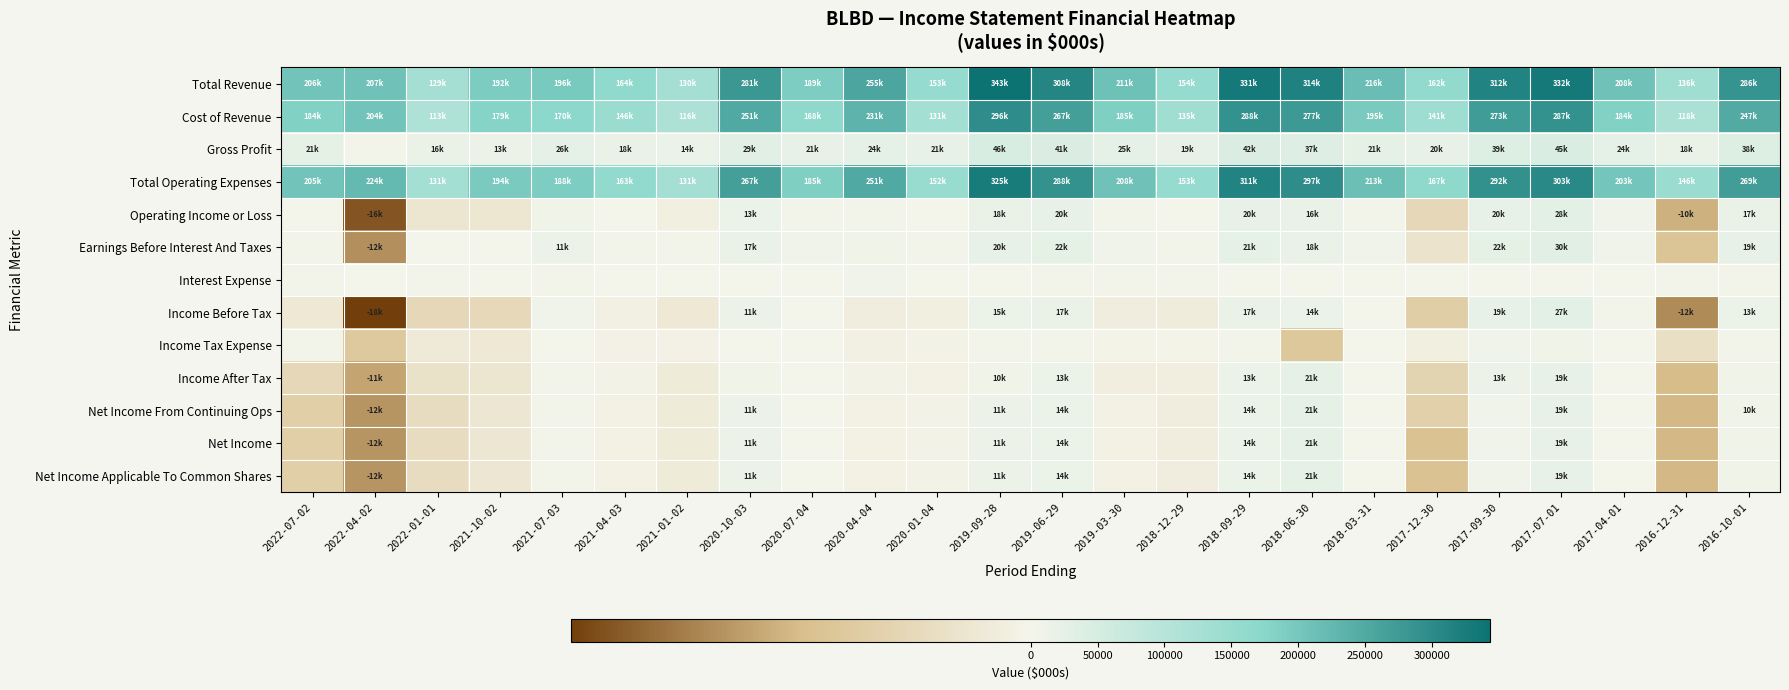

What is the smallest value displayed?

-18400